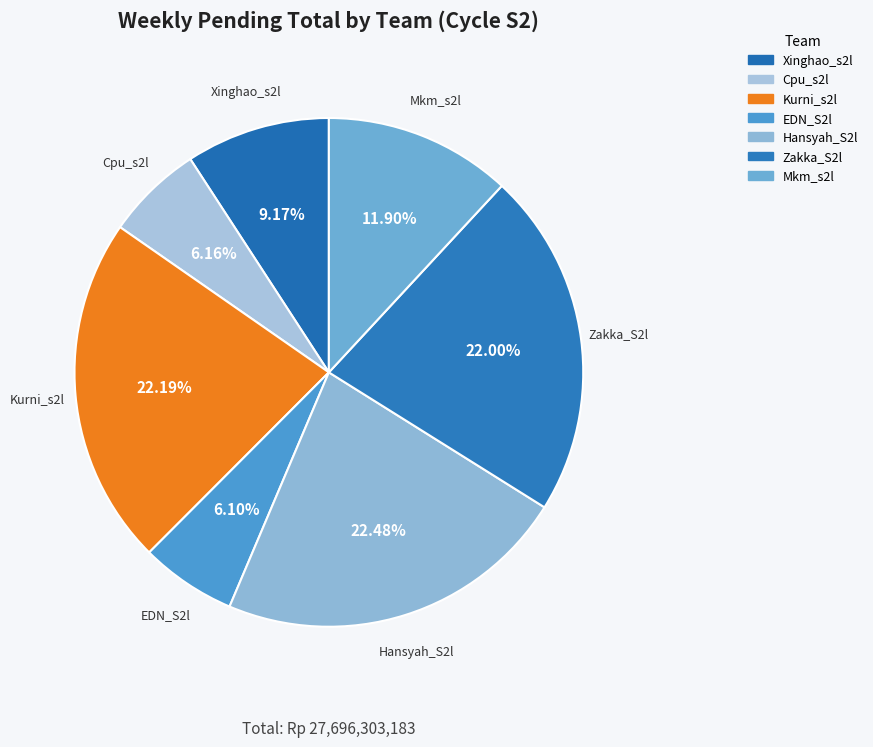

Do Hansyah_S2l and Zakka_S2l together represent more than half of the pie?

No